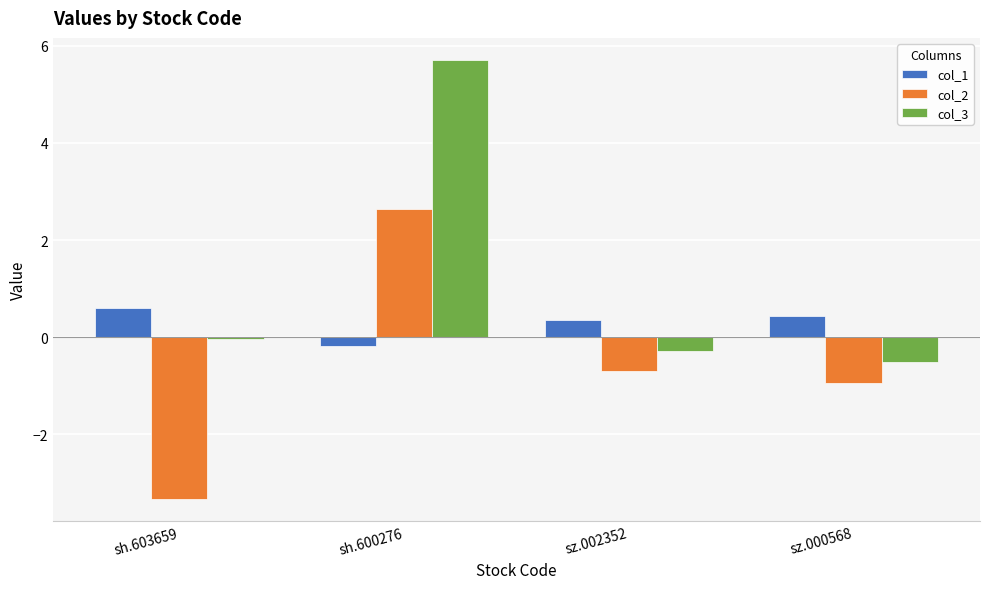

How many data points does each series have?

4